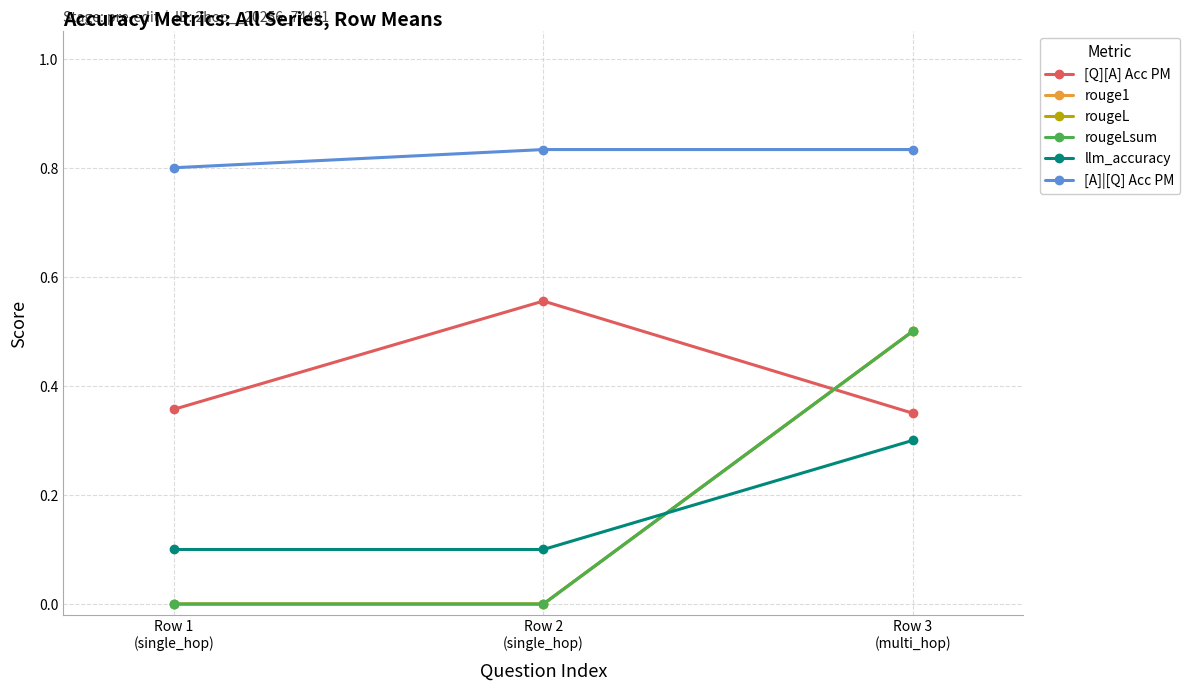

Reading left to right, list all the values displayed in this chart.

[Q][A] Acc PM: 0.4	0.6	0.3
rouge1: 0.0	0.0	0.5
rougeL: 0.0	0.0	0.5
rougeLsum: 0.0	0.0	0.5
llm_accuracy: 0.1	0.1	0.3
[A]|[Q] Acc PM: 0.8	0.8	0.8